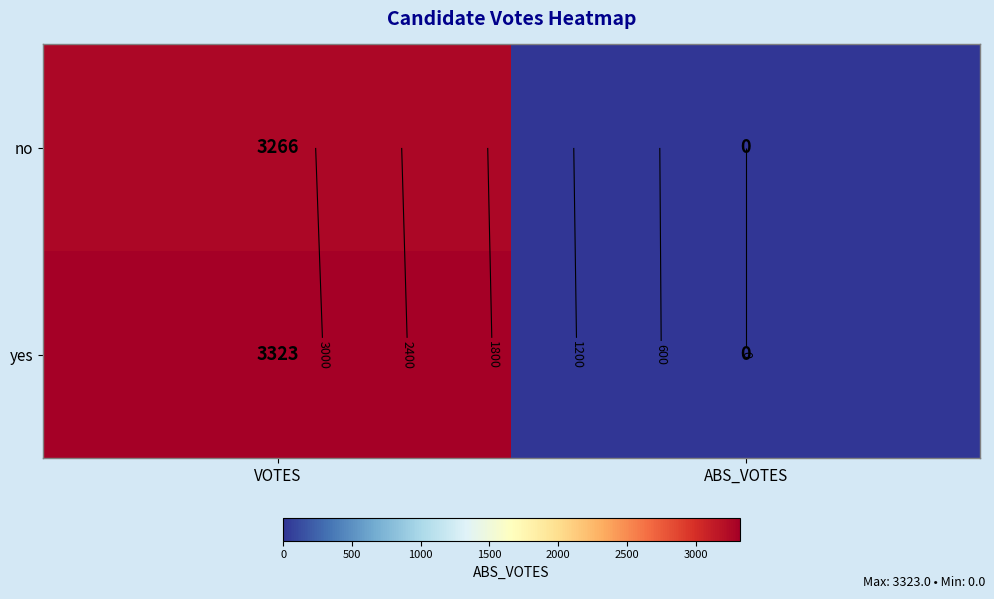

What is the sum of the yes values at VOTES and ABS_VOTES?

3323